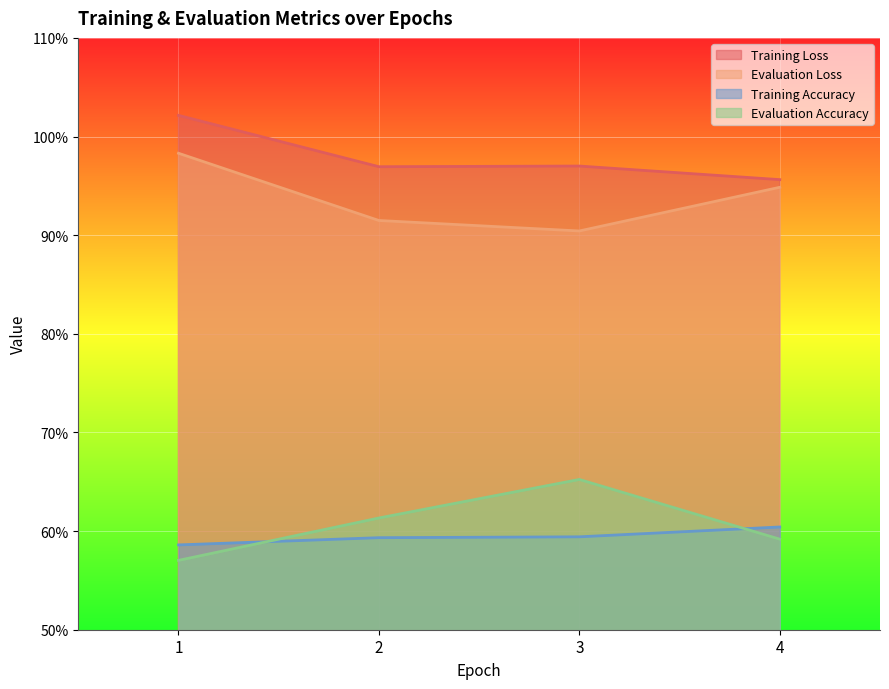

Is the value of Evaluation Accuracy at 2 greater than the value of Training Loss at 1?

No